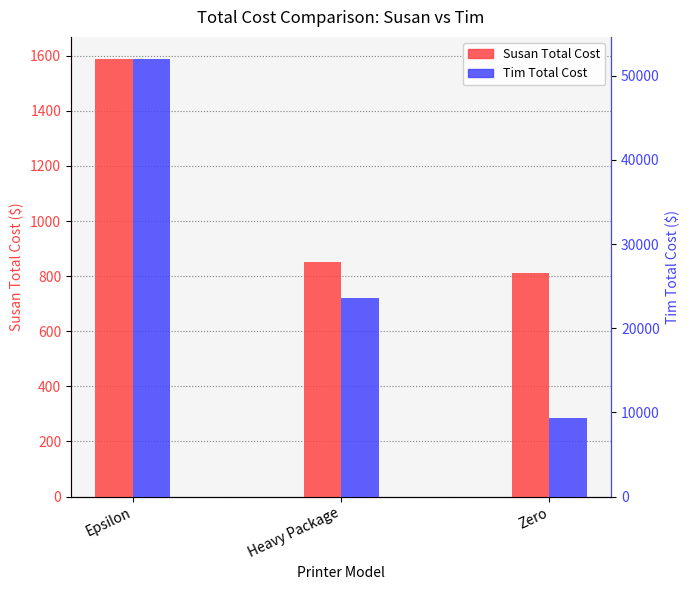

How many data points in Susan Total Cost are less than 851?

1